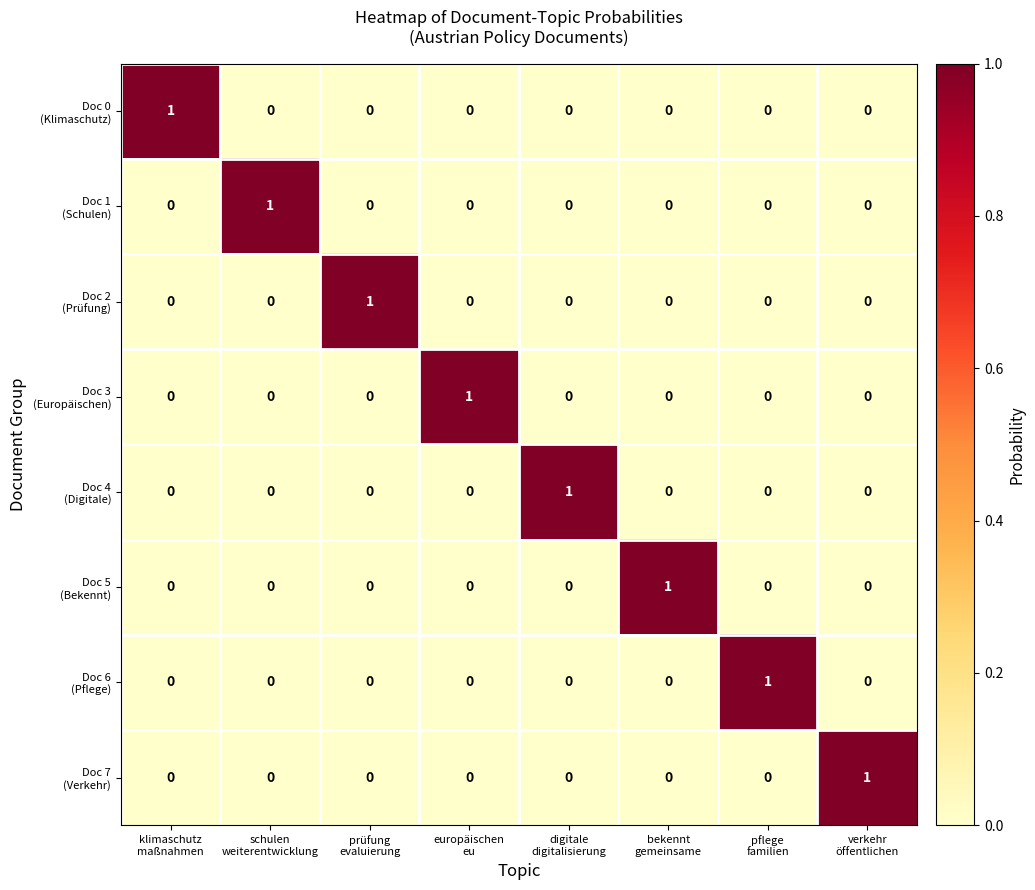

At how many categories does at least one series exceed 0?

8